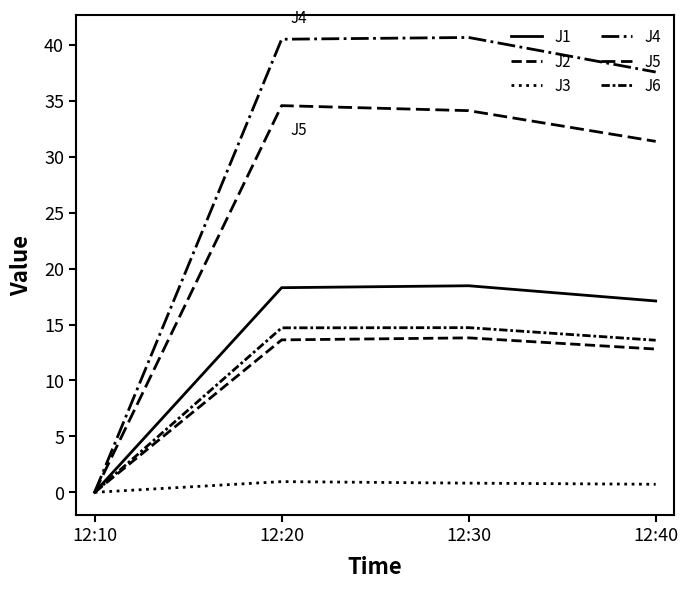

How many lines are shown in the chart?

6